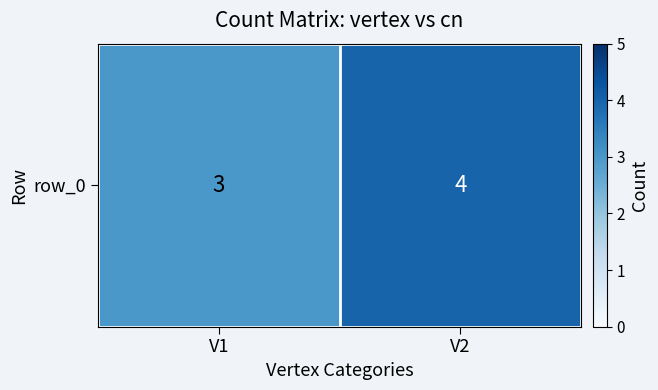

How many data points are less than 4?

1